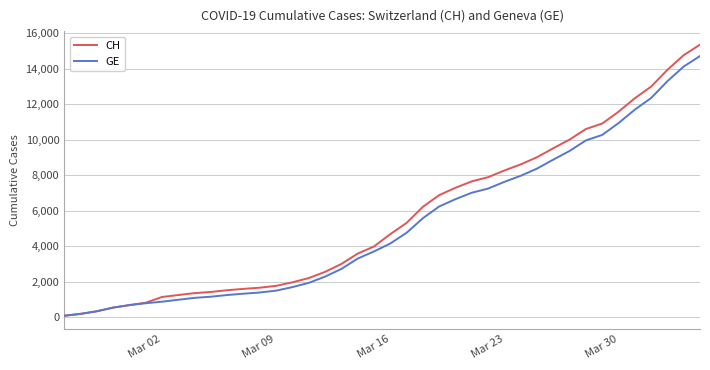

Which series has the largest range (max minus min)?

CH